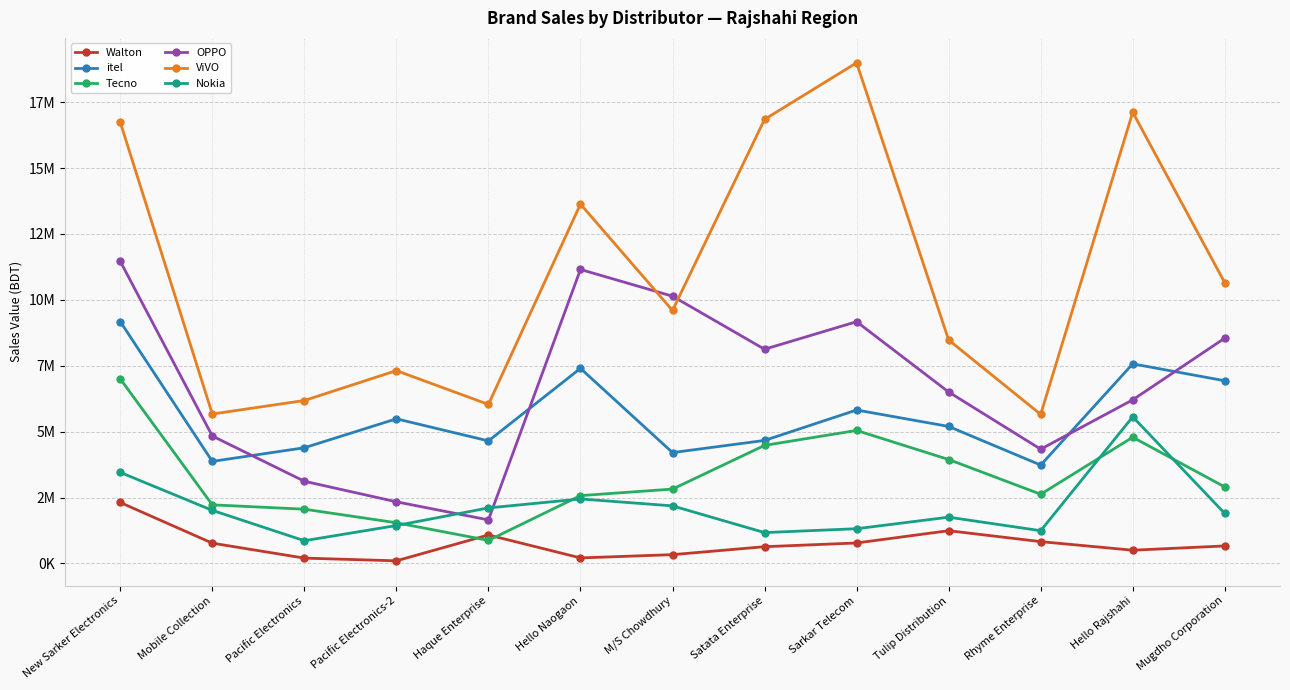

Between Haque Enterprise and Satata Enterprise, which series saw the biggest shift?

ViVO